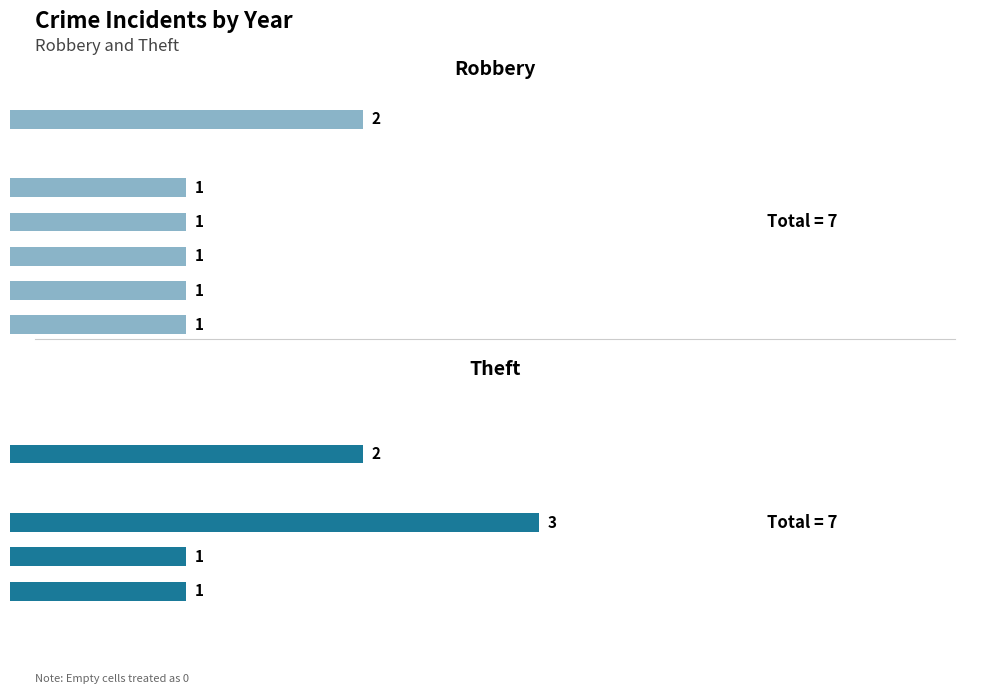

Is it true that Theft equals 1 at 2020?

True